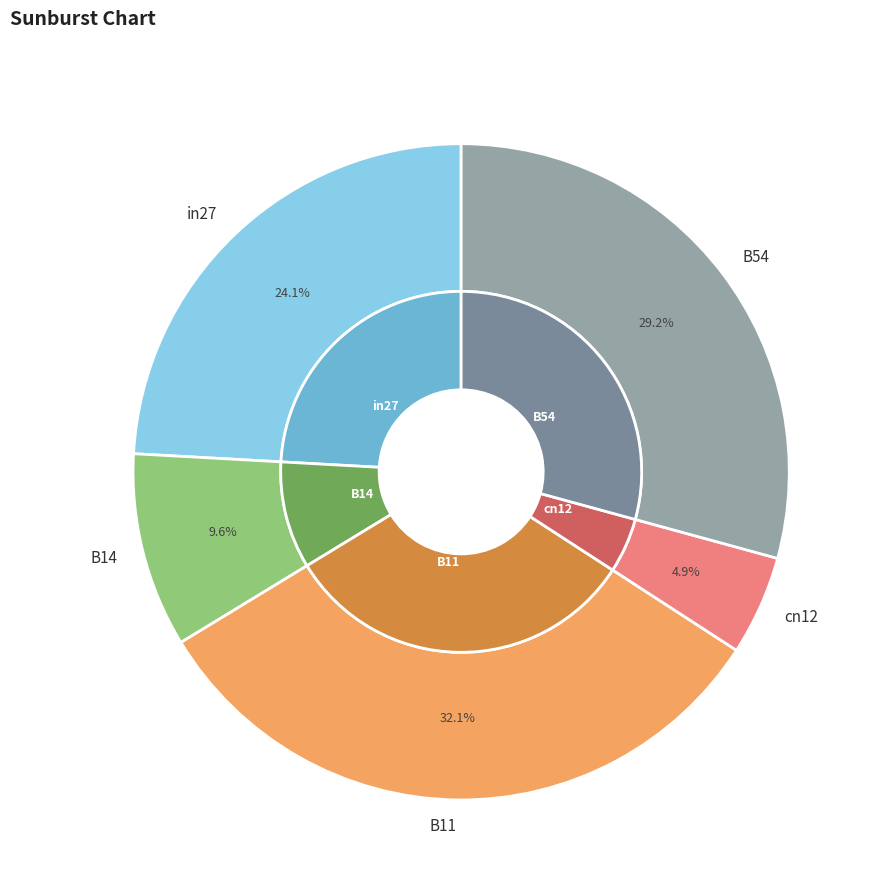

What is the change in value from B14 to B54?

+0.4